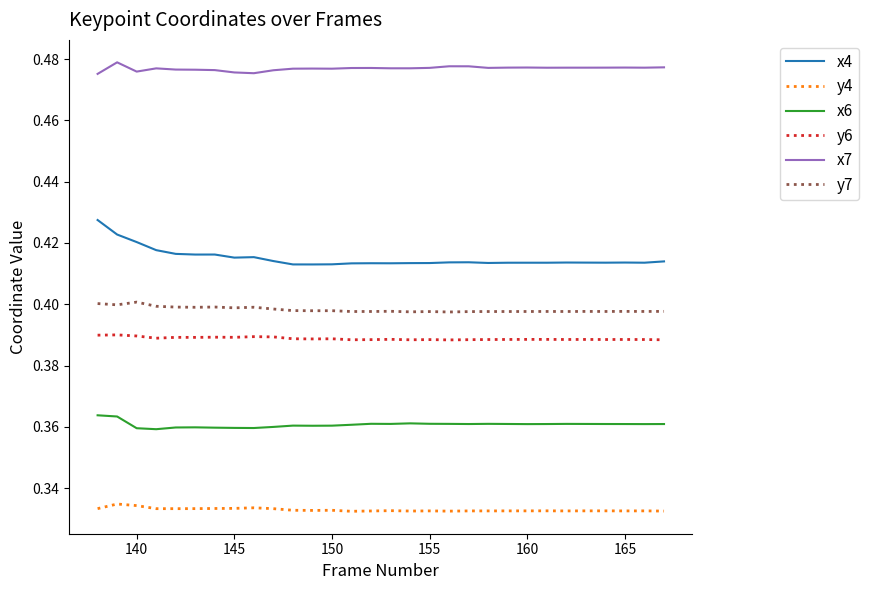

Which series has the largest total across all categories?

x7